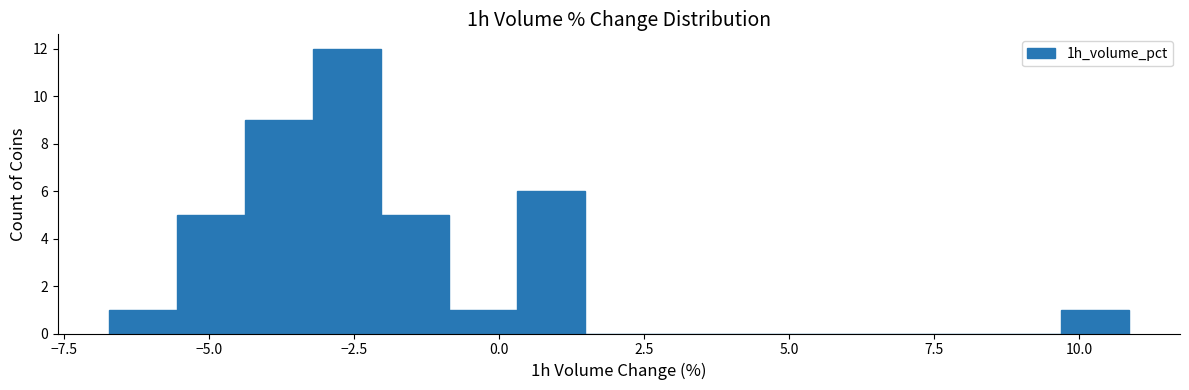

Around what value on the x-axis is the tallest bar? Give the approximate position of its centre, as read against the axis.

-2.5